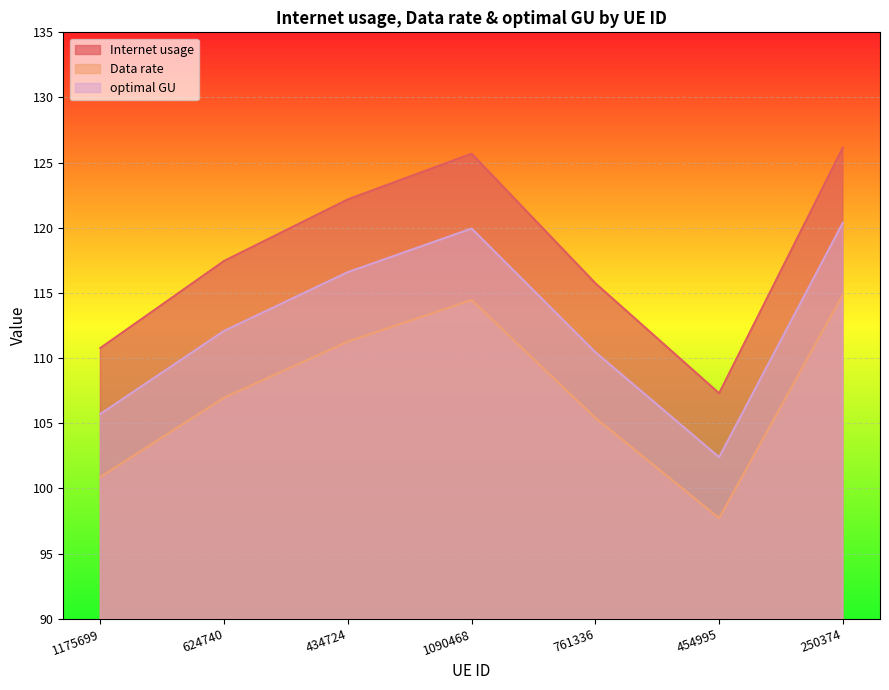

Which series has the largest range (max minus min)?

Internet usage